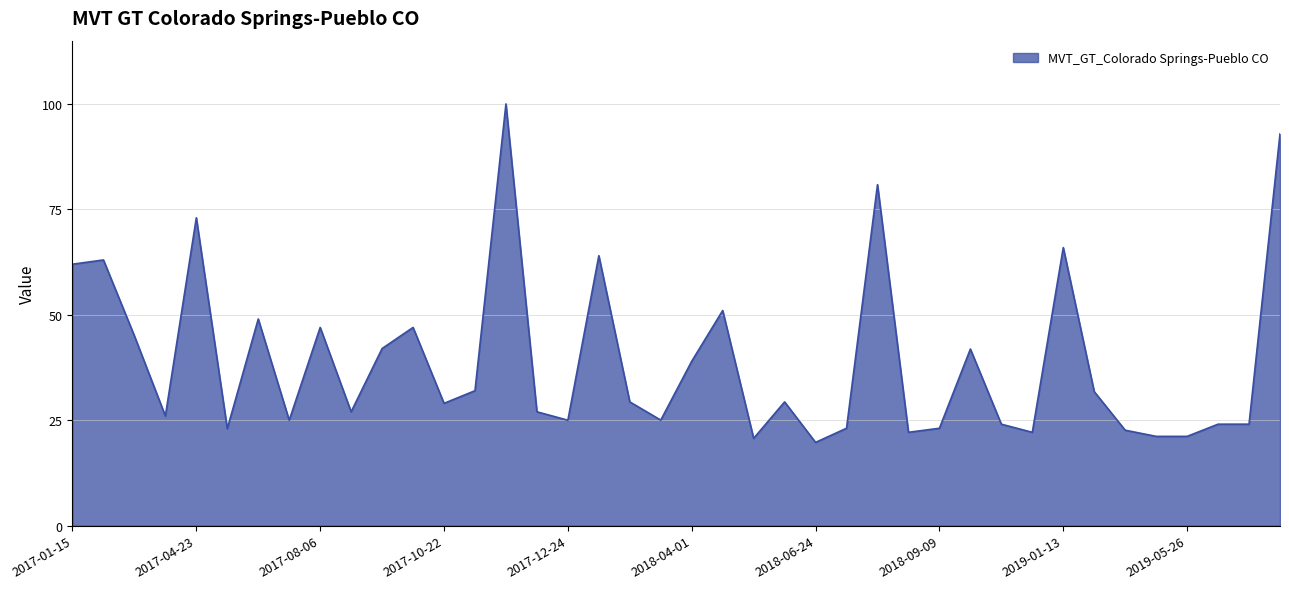

What is the maximum value shown in the chart?

100.0